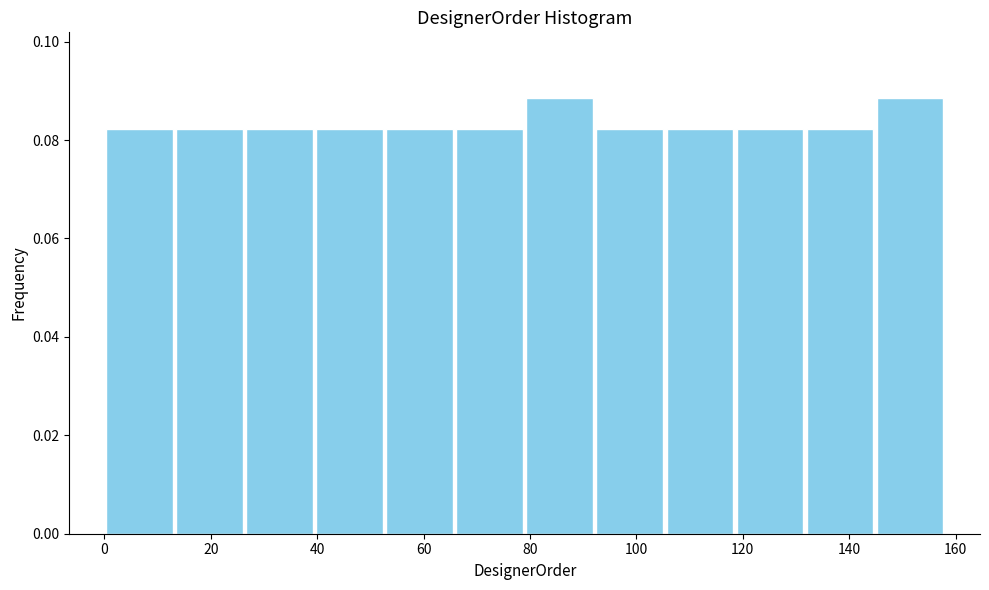

Reading left to right, transcribe this chart: for each bar, give the range it covers on the x-axis and its height. Neither the bar edges nor the heights are printed on the chart, so give them approximately, as read against the axes.

0 to 14: 0.082
14 to 26: 0.082
26 to 40: 0.082
40 to 52: 0.082
52 to 66: 0.082
66 to 80: 0.082
80 to 92: 0.088
92 to 106: 0.082
106 to 118: 0.082
118 to 132: 0.082
132 to 144: 0.082
144 to 158: 0.088